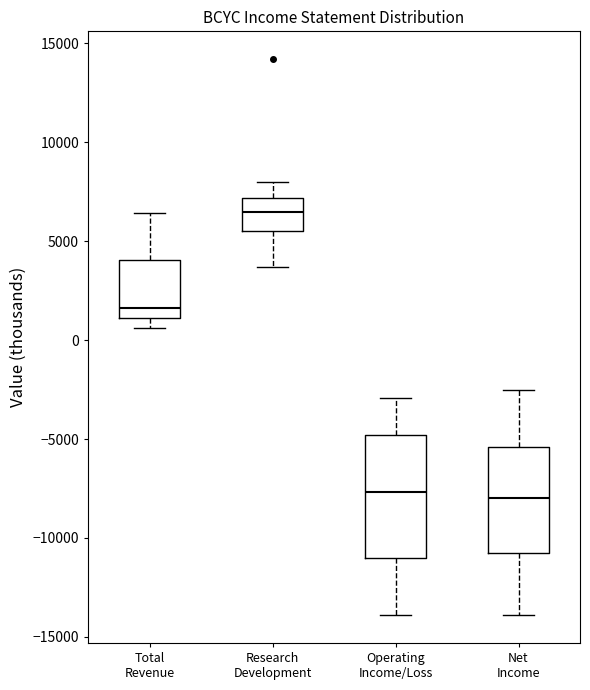

Where does the upper whisker of the box for Net Income end on the y-axis? The values are not printed on the chart, so give them approximately, as read against the axis.

-2500